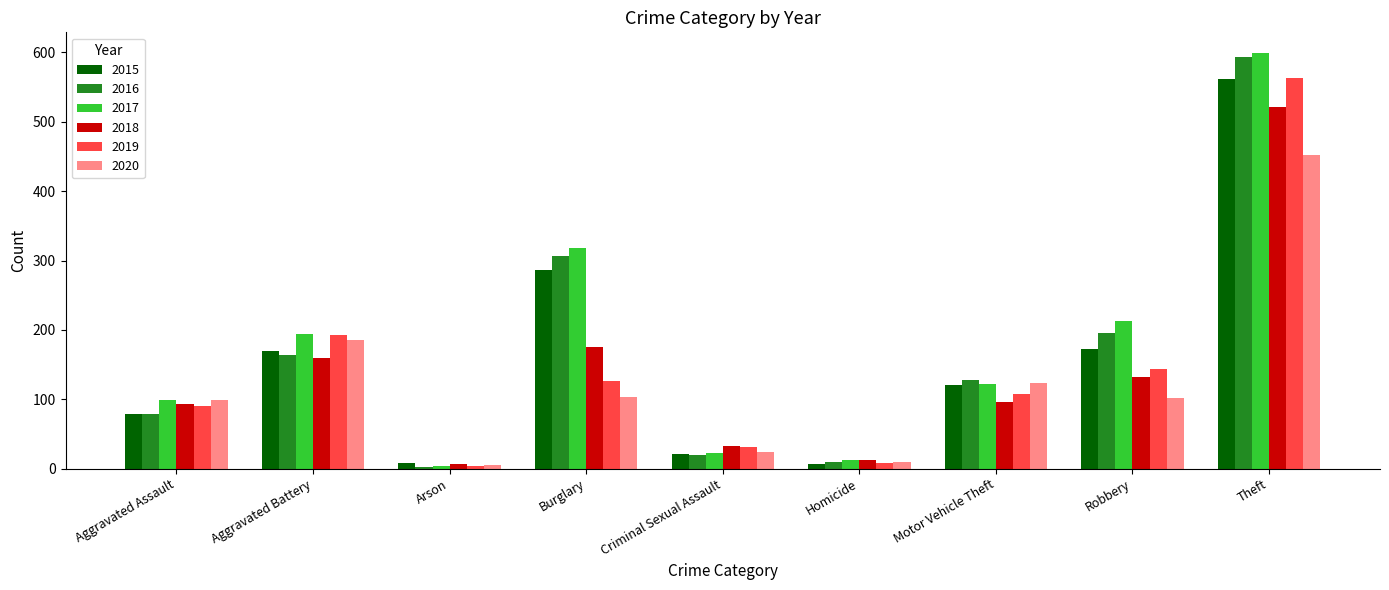

Is the value of 2020 at Homicide greater than the value of 2017 at Theft?

No